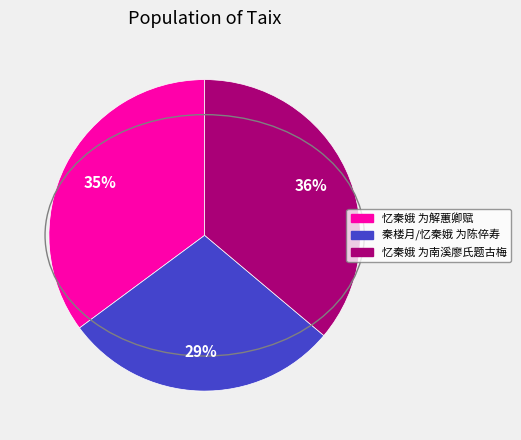

Combined, do 忆秦娥 为南溪廖氏题古梅 and 秦楼月/忆秦娥 为陈倅寿 account for over 50%?

Yes